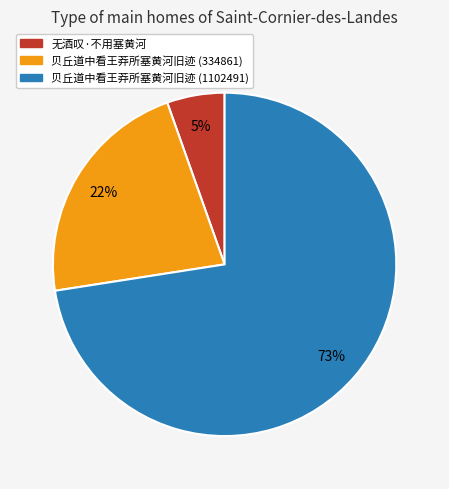

To the nearest percent, what is the combined percentage of 无酒叹·不用塞黄河 and 贝丘道中看王莽所塞黄河旧迹 (334861)?

27%